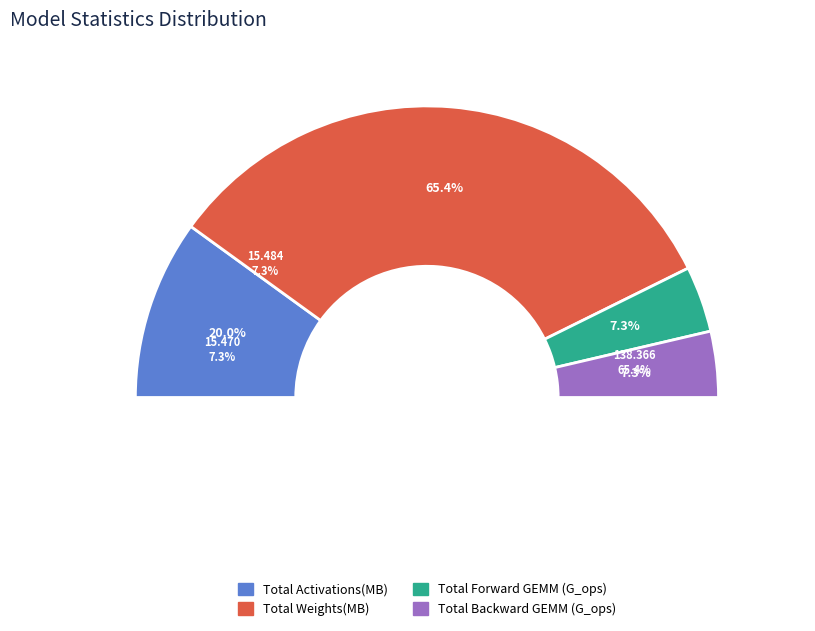

To the nearest percent, what is the difference between the Total Weights(MB): and Total Activations(MB): slice percentages?

45%